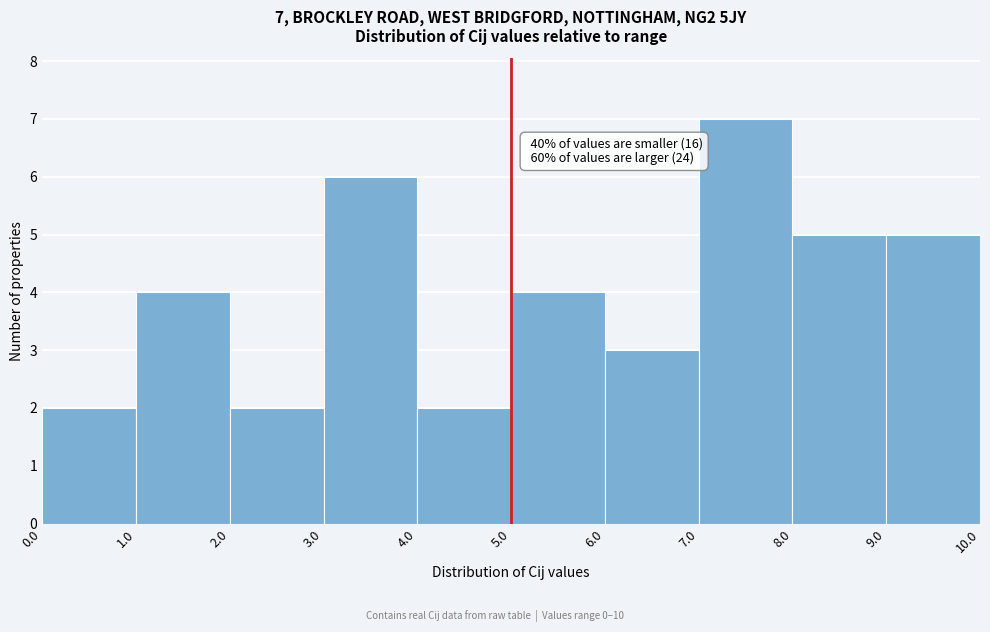

Over which range of the x-axis is the bar tallest?

7.0 to 8.0